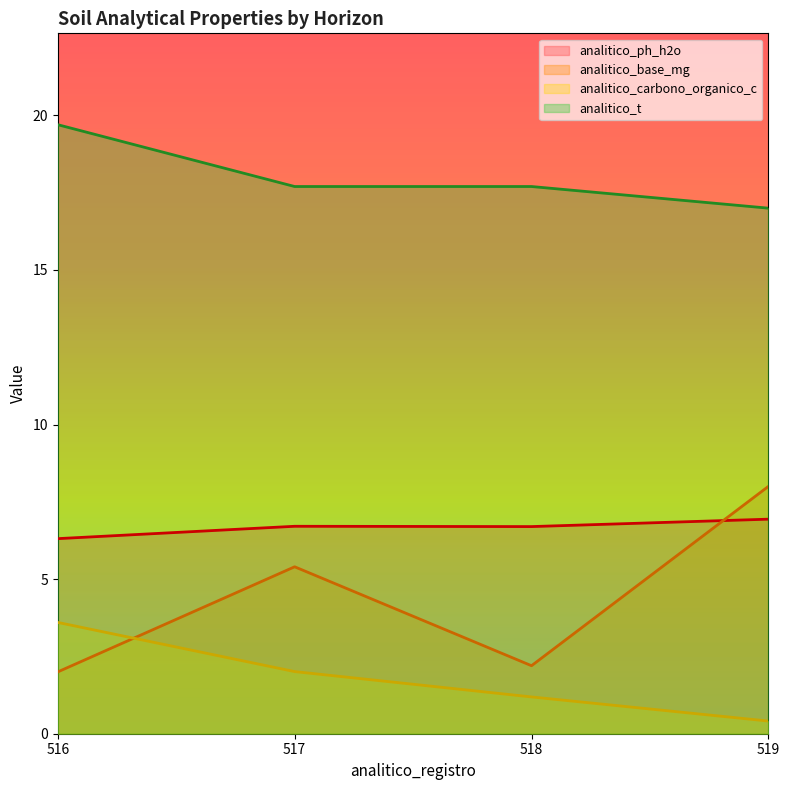

The value of analitico_carbono_organico_c at 516 is 5.0. True or false?

False